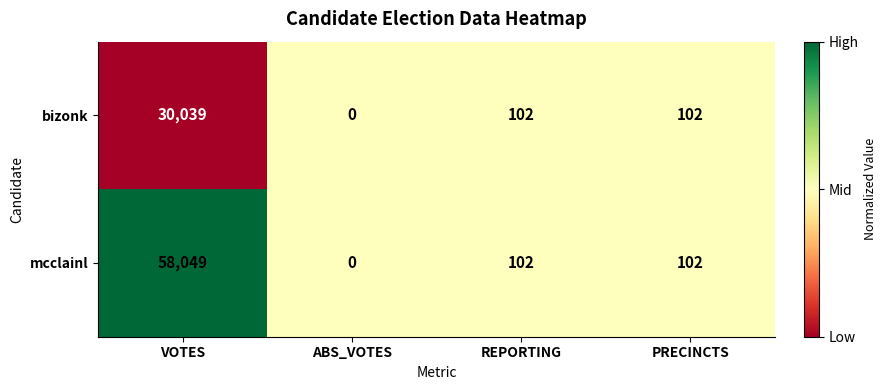

How many series are shown in this chart?

2